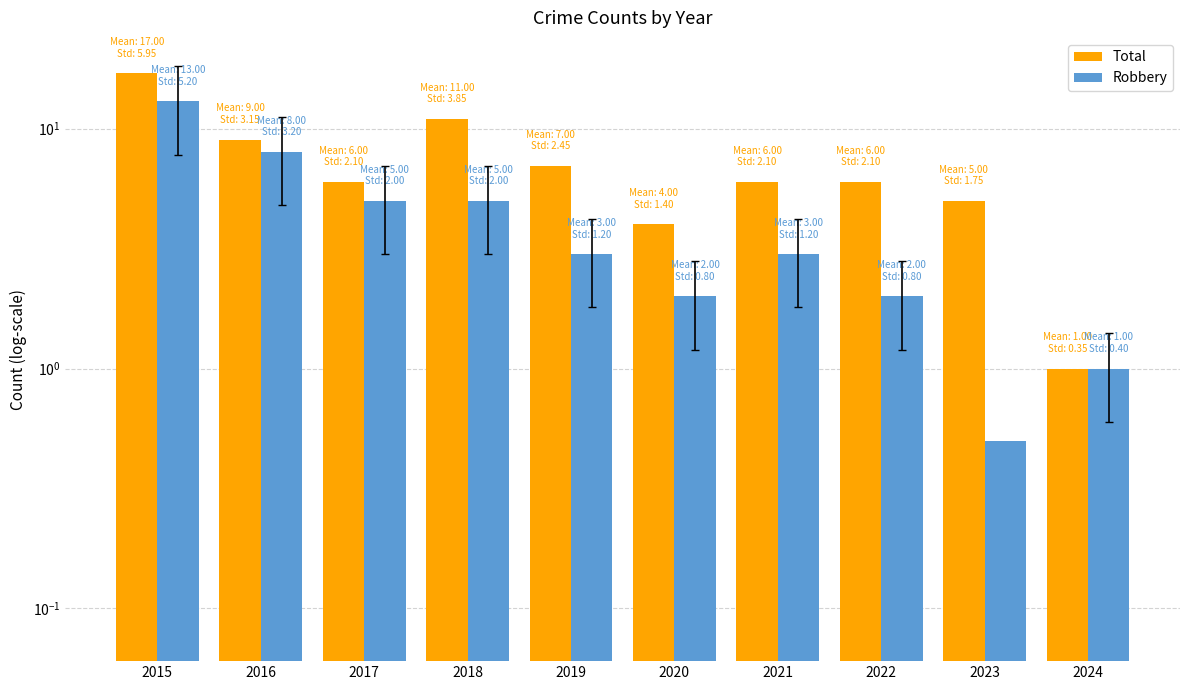

List the labels in order of Total value, largest first.

2015, 2018, 2016, 2019, 2017, 2021, 2022, 2023, 2020, 2024